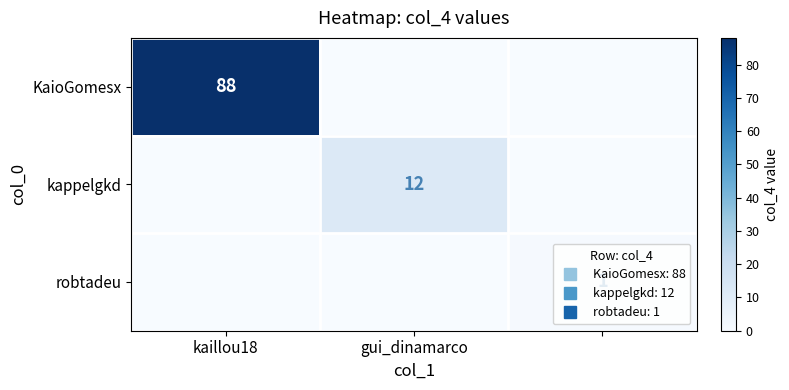

At which label does KaioGomesx reach its peak?

kaillou18